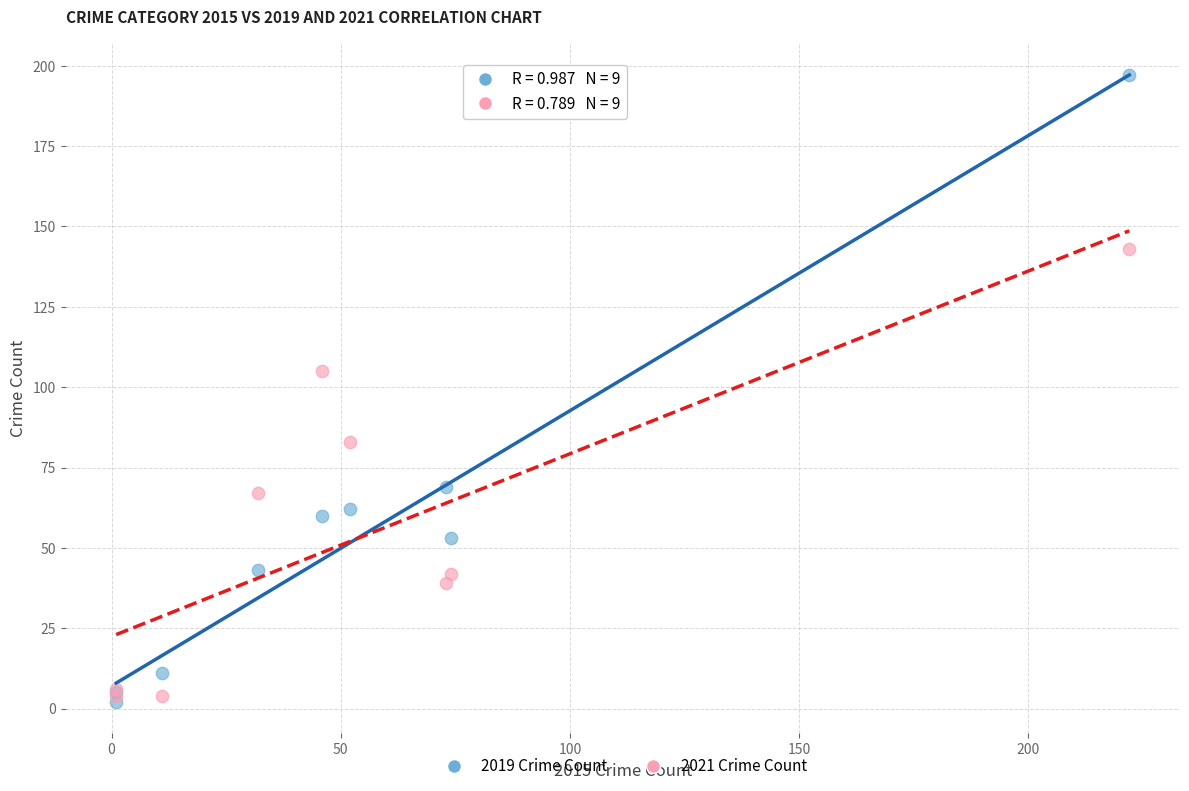

Which series has the widest spread of Y values?

2019 Crime Count